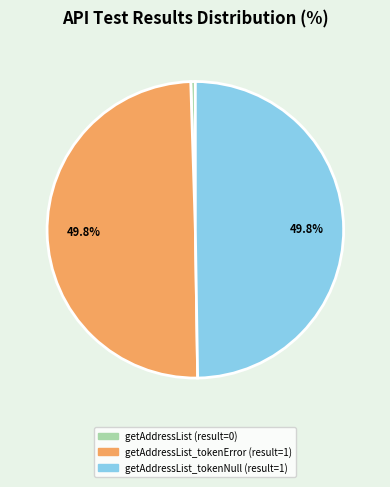

Count the number of slices in the pie.

3